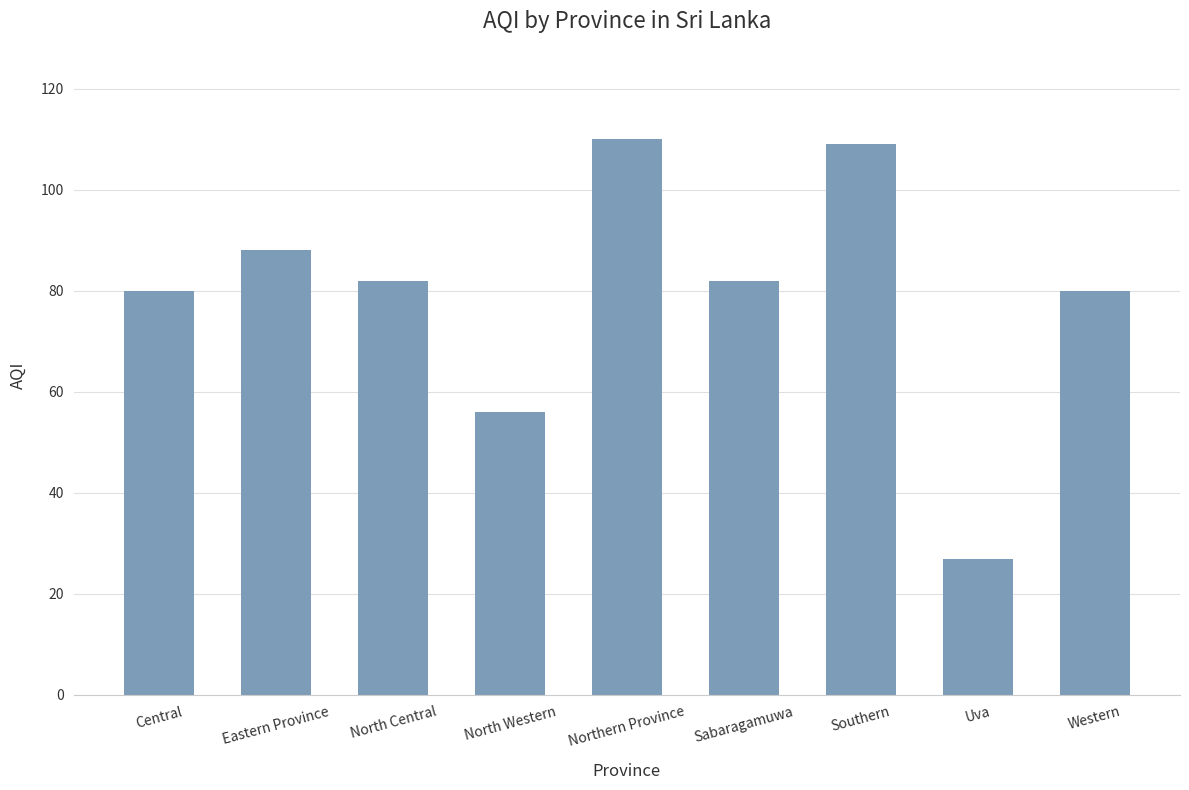

At which category does the chart reach its minimum across all series?

Uva